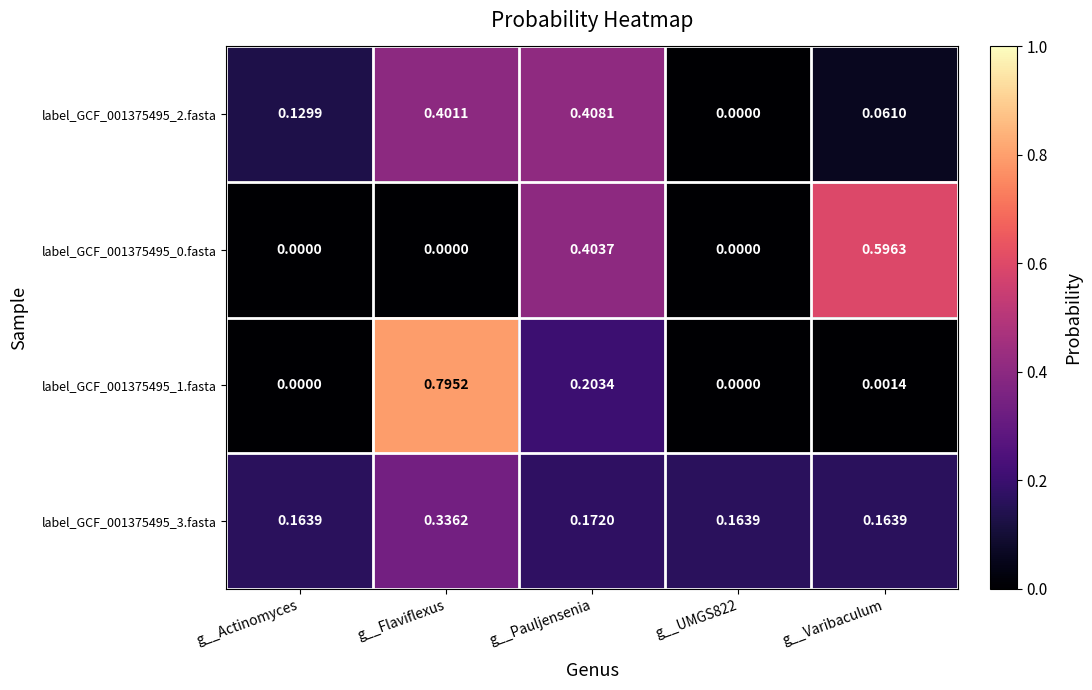

At which category is the sum across all series the highest?

g__Flaviflexus